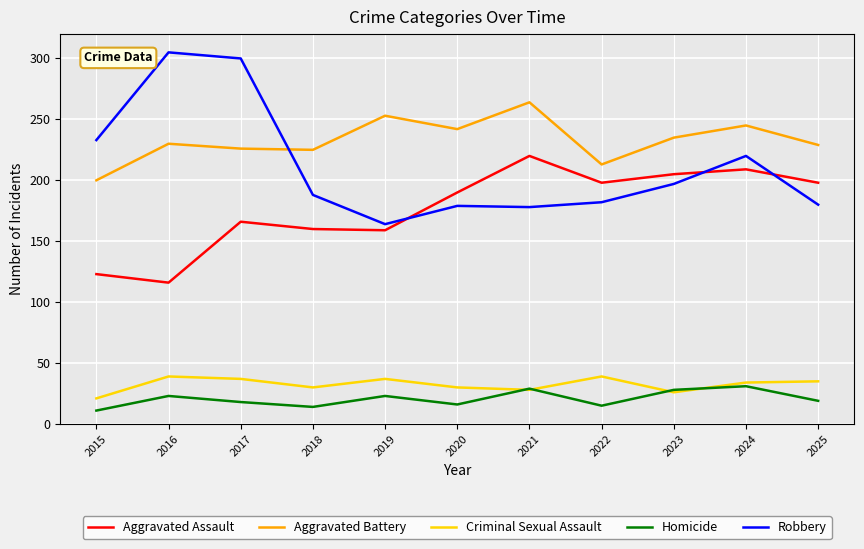

Which series has the largest total across all categories?

Aggravated Battery